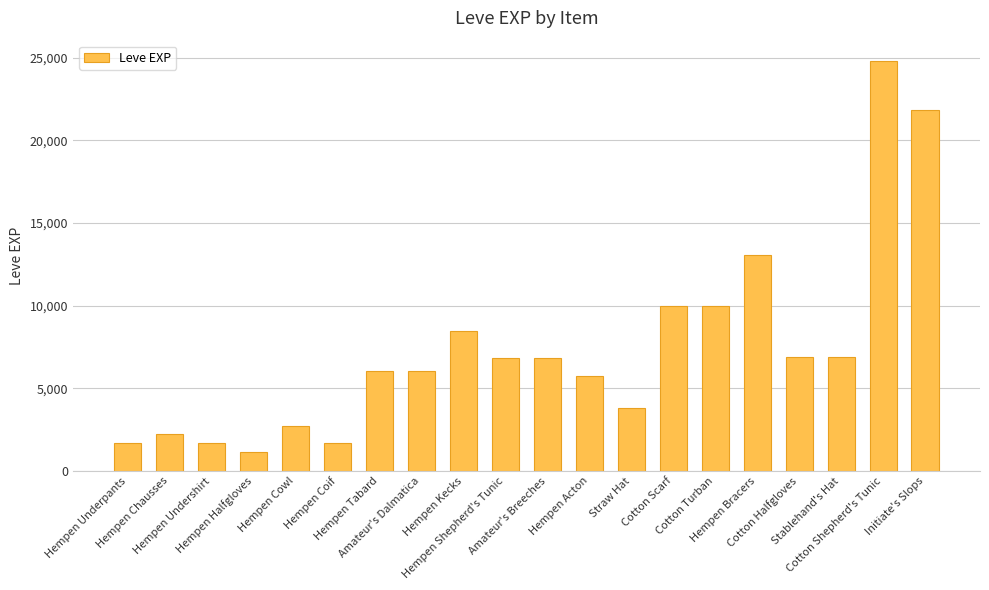

Does the chart contain any negative values?

No